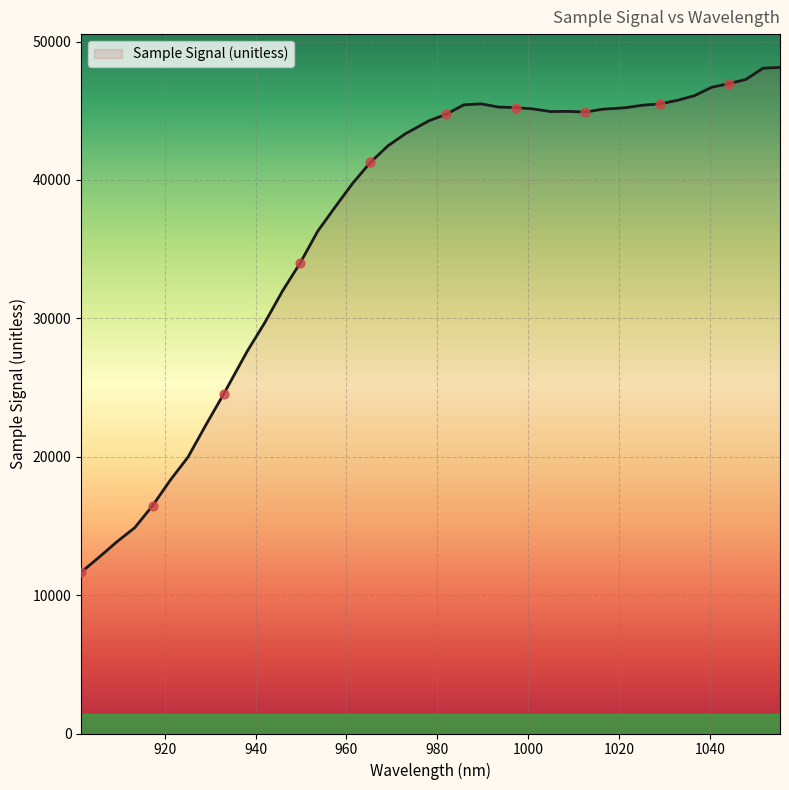

What is the difference between the maximum and minimum values?

36475